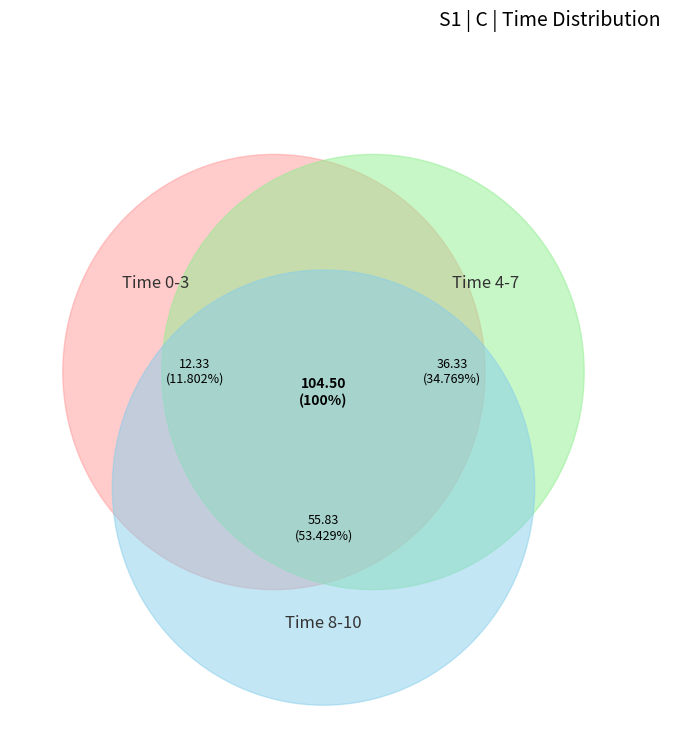

True or false: 1 accounts for 1% of the total.

False